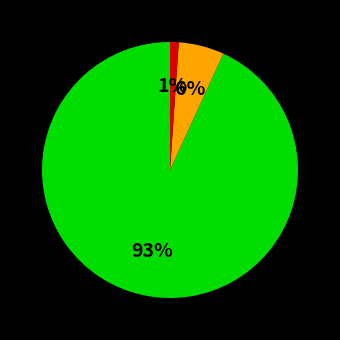

Is there a majority slice in this chart?

Yes